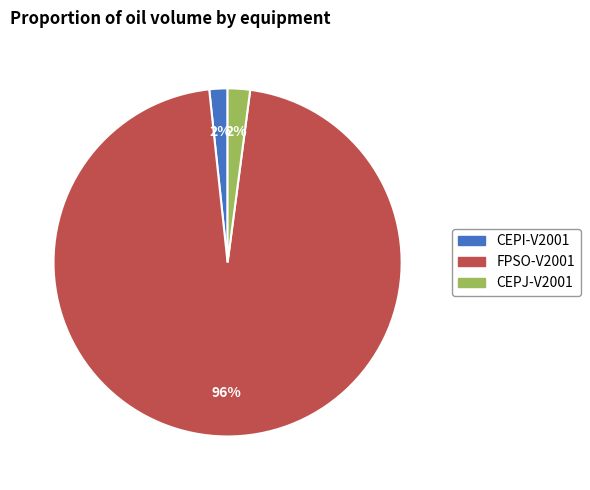

How many slices are in this pie chart?

3